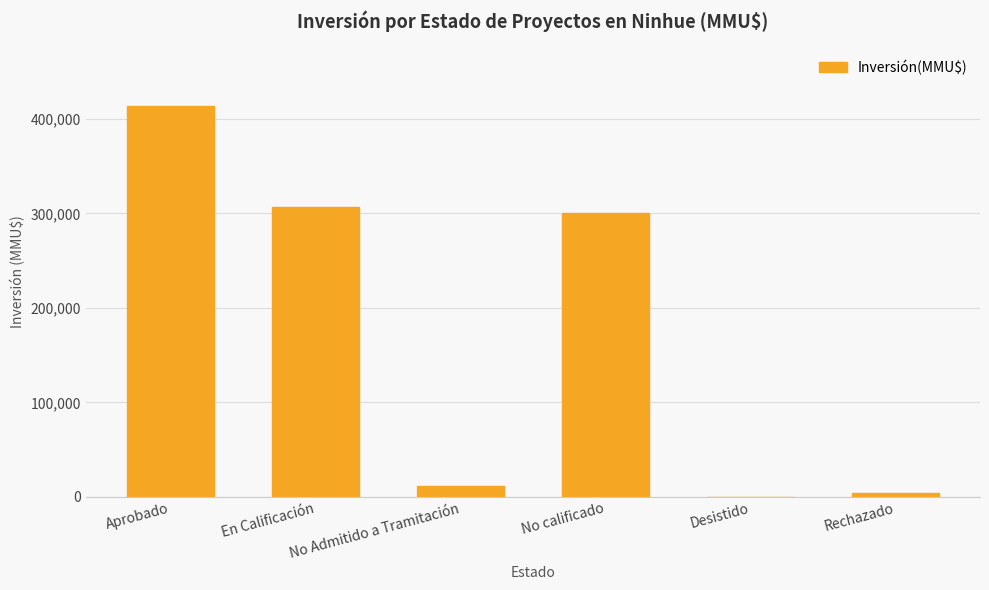

Does the chart contain stacked bars?

No